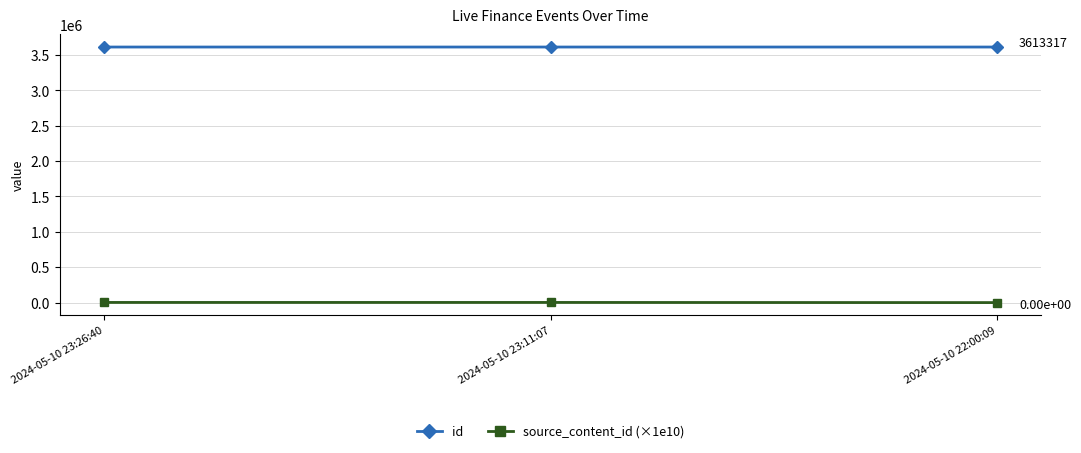

Where does the source_content_id (×1e10) series first go above 2024?

2024-05-10 23:26:40